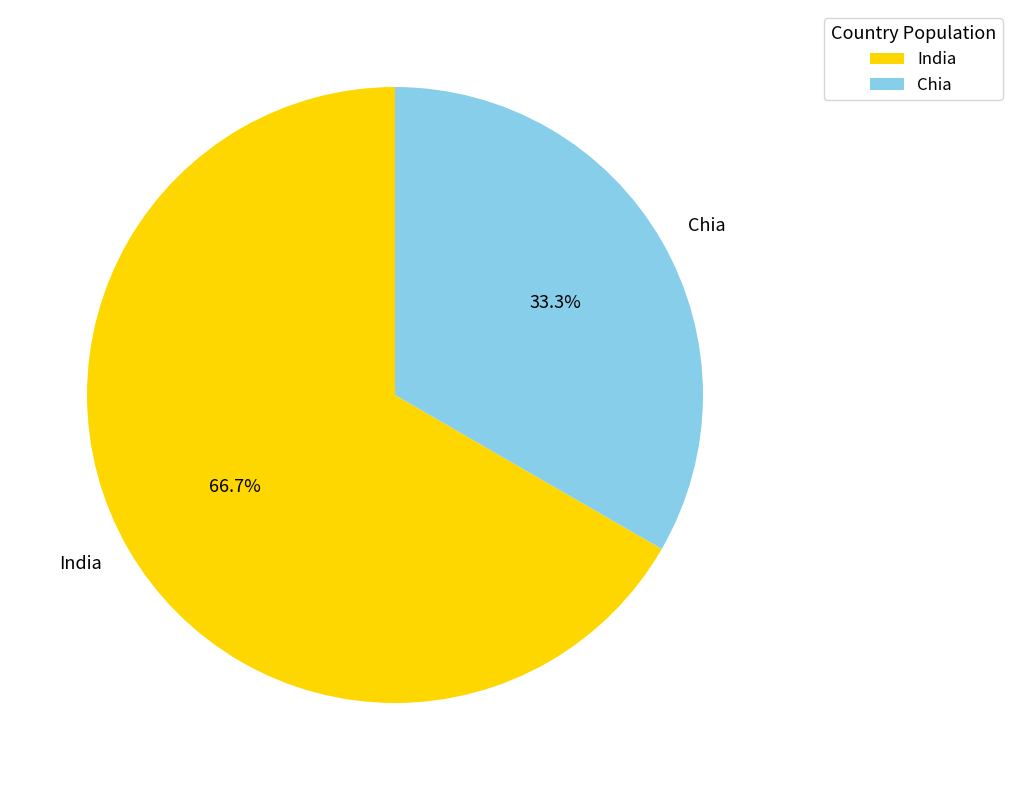

To the nearest percent, what is the difference between the largest and smallest slice percentages?

33%